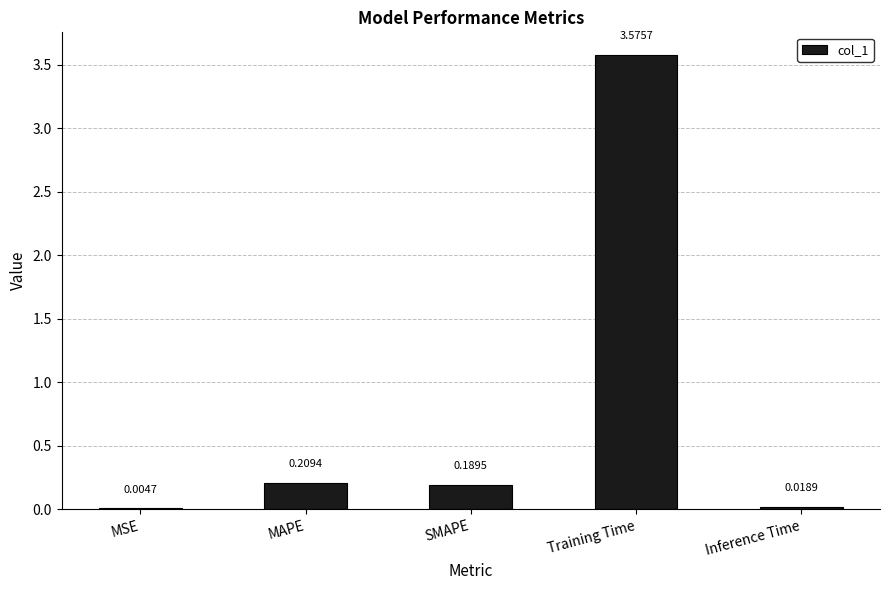

Where is the data nearest to the value 1?

MAPE